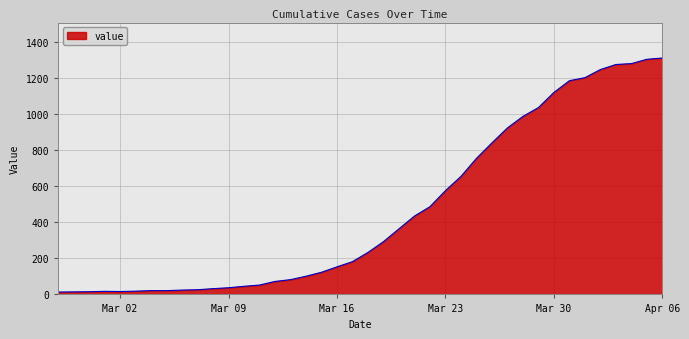

What is the difference between the maximum and minimum values?

1299